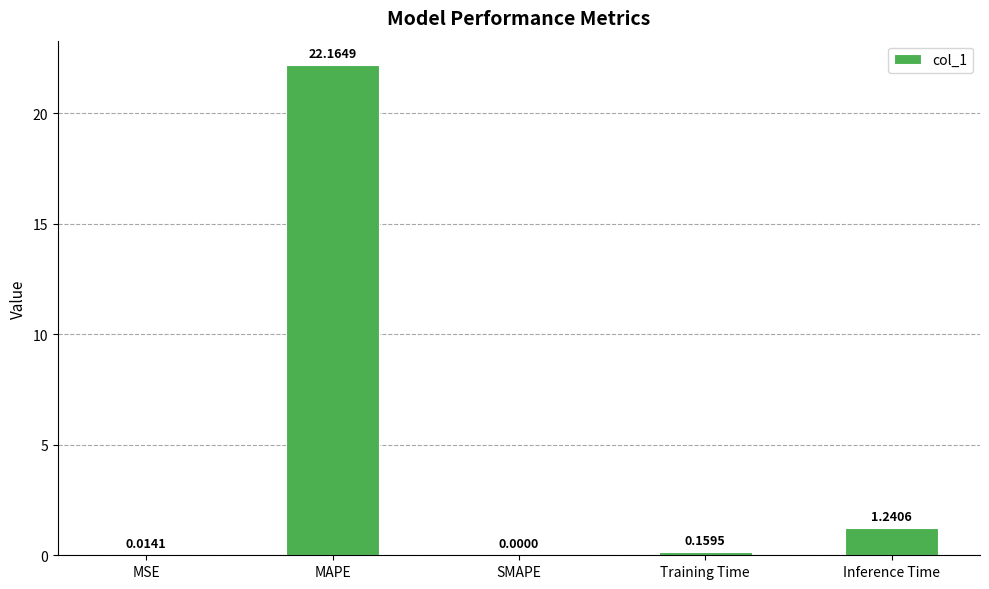

What is the average value?

4.7